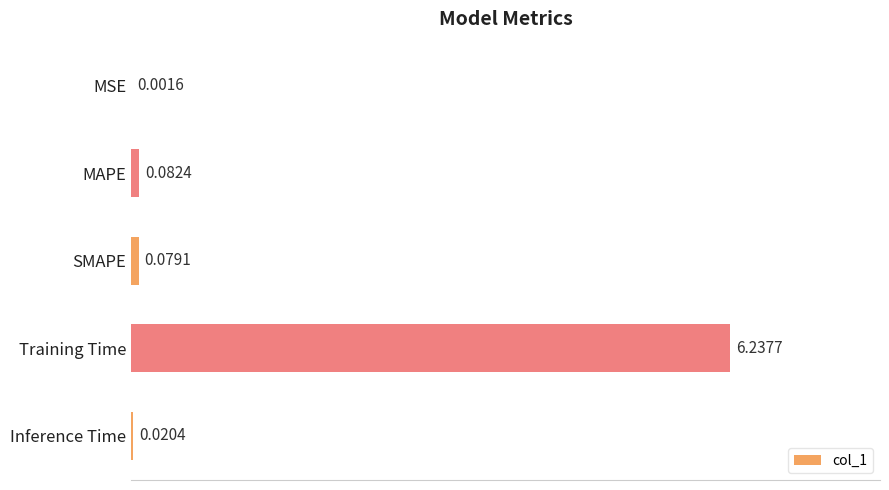

How many categories are shown in the chart?

5